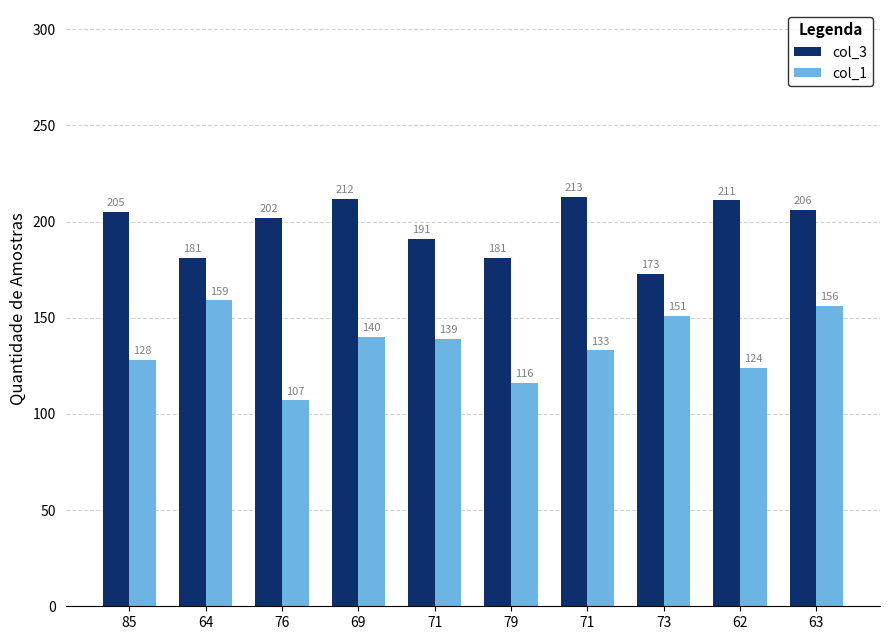

At which label does col_3 reach its minimum?

73